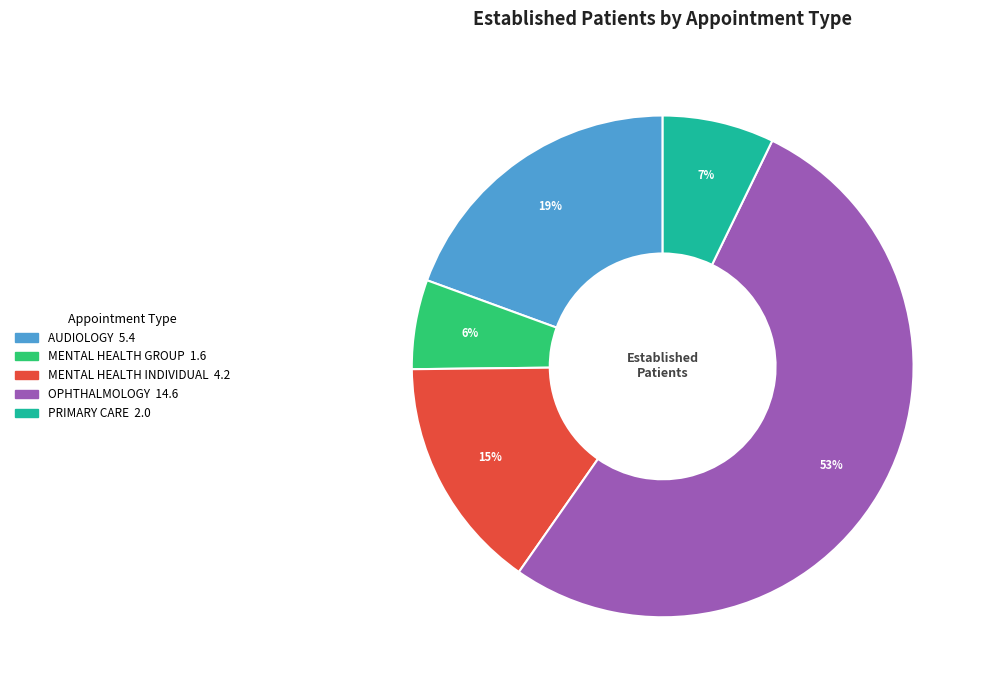

Is there any slice that represents more than half of the pie?

Yes